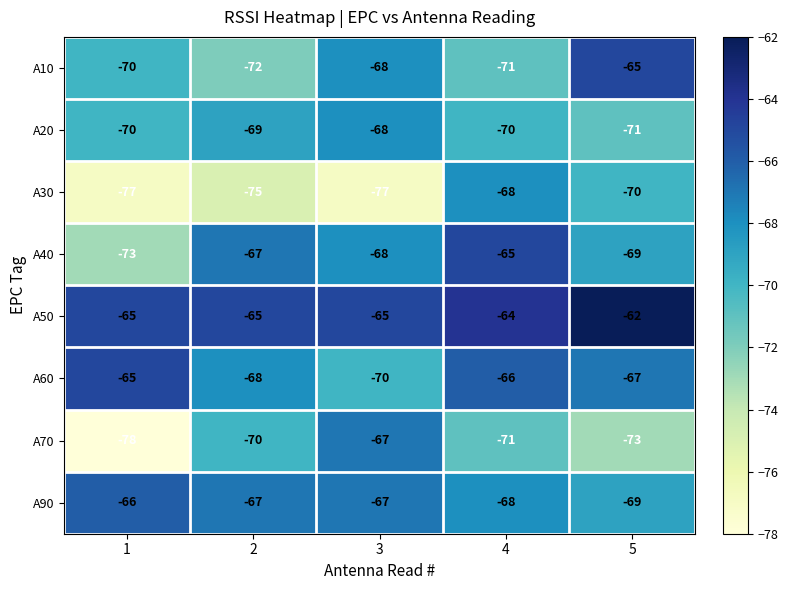

Rank the categories by A70 value from highest to lowest.

3, 2, 4, 5, 1